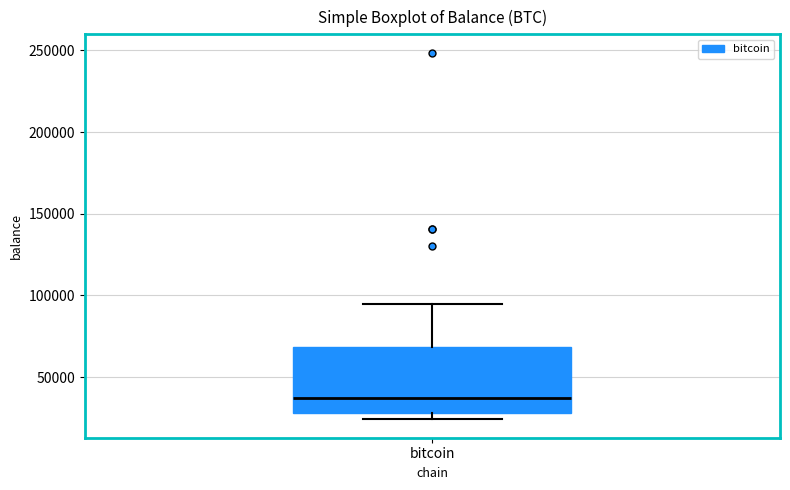

Where does the median line of the box for bitcoin sit on the y-axis? The values are not printed on the chart, so give them approximately, as read against the axis.

35000